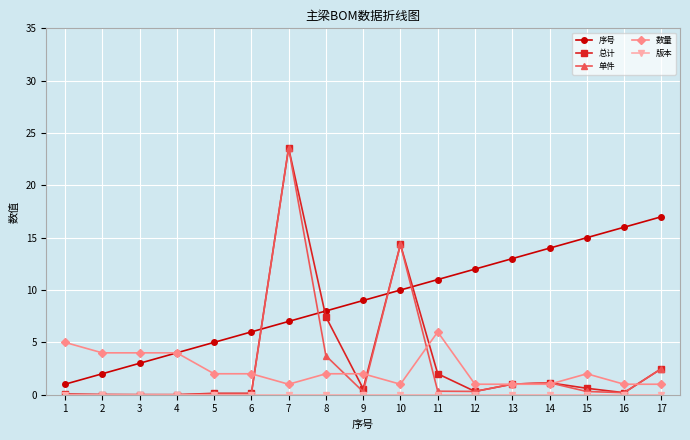

True or false: 序号 has a value of 5.5 at 4.

False